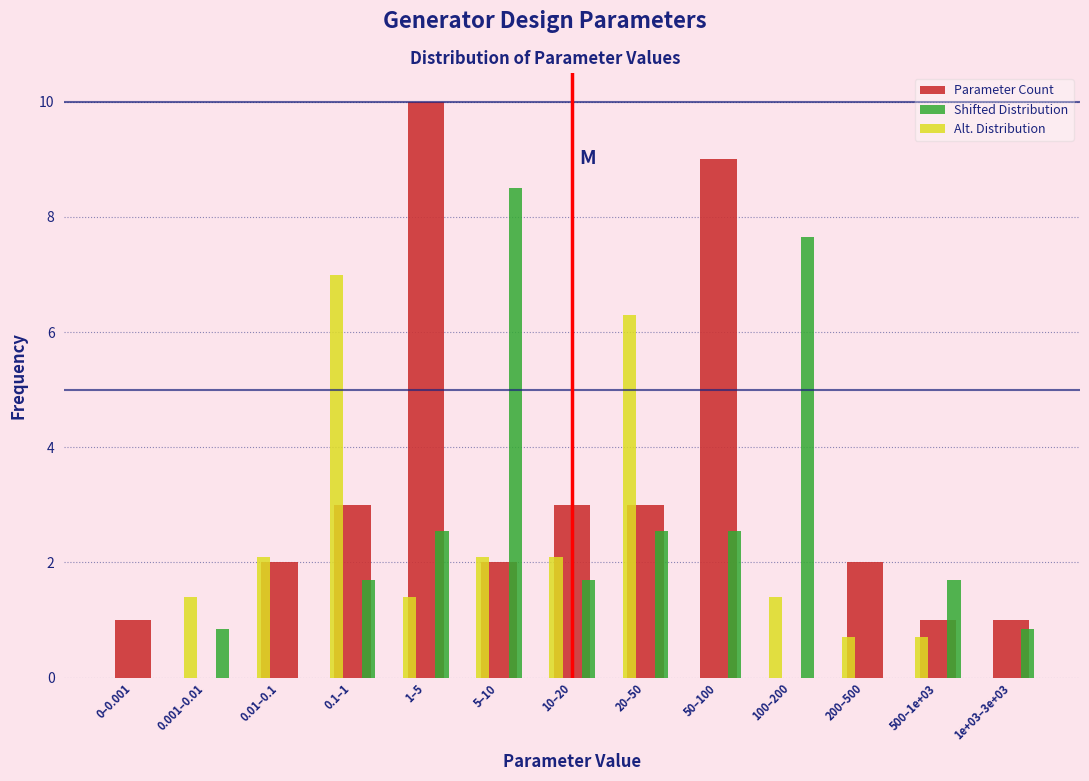

Is it true that Shifted Distribution equals 0.2 at 1e+03–3e+03?

False